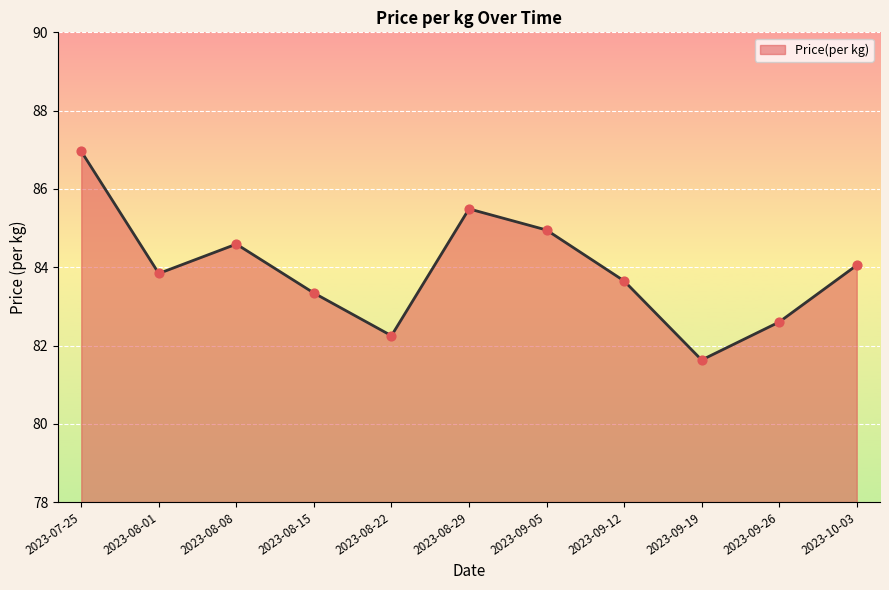

Approximately how many times larger is the value at 2023-09-19 compared to 2023-08-22?

1.0